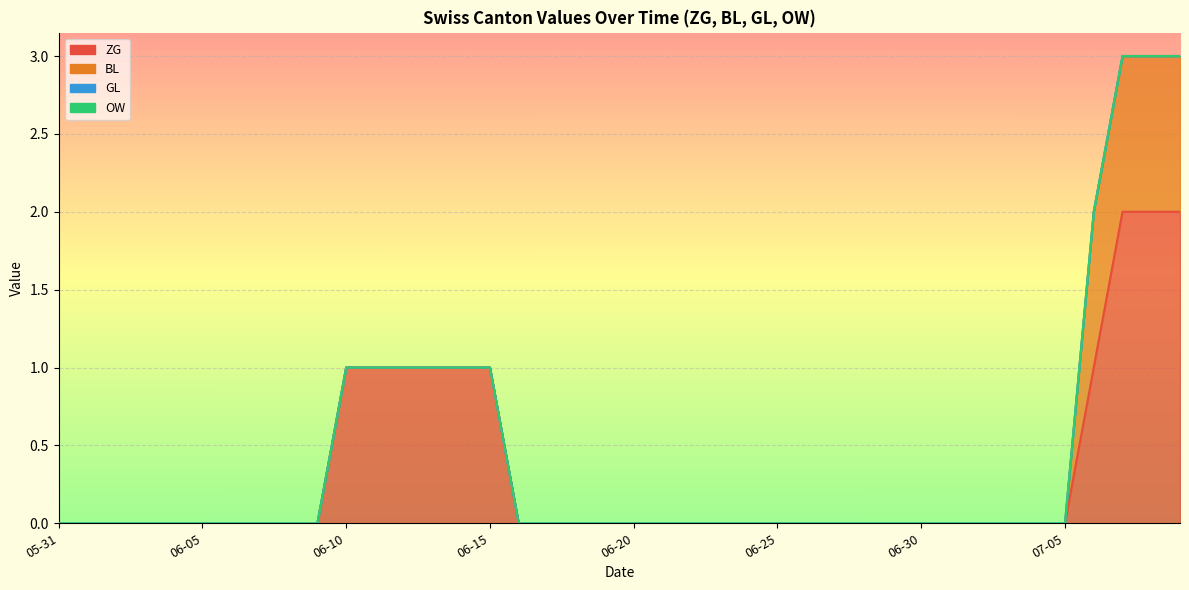

Reading left to right, list all the values displayed in this chart.

ZG: 2020-05-31=0	2020-06-01=0	2020-06-02=0	2020-06-03=0	2020-06-04=0	2020-06-05=0	2020-06-06=0	2020-06-07=0	2020-06-08=0	2020-06-09=0	2020-06-10=1	2020-06-11=1	2020-06-12=1	2020-06-13=1	2020-06-14=1	2020-06-15=1	2020-06-16=0	2020-06-17=0	2020-06-18=0	2020-06-19=0	2020-06-20=0	2020-06-21=0	2020-06-22=0	2020-06-23=0	2020-06-24=0	2020-06-25=0	2020-06-26=0	2020-06-27=0	2020-06-28=0	2020-06-29=0	2020-06-30=0	2020-07-01=0	2020-07-02=0	2020-07-03=0	2020-07-04=0	2020-07-05=0	2020-07-06=1	2020-07-07=2	2020-07-08=2	2020-07-09=2
BL: 2020-05-31=0	2020-06-01=0	2020-06-02=0	2020-06-03=0	2020-06-04=0	2020-06-05=0	2020-06-06=0	2020-06-07=0	2020-06-08=0	2020-06-09=0	2020-06-10=0	2020-06-11=0	2020-06-12=0	2020-06-13=0	2020-06-14=0	2020-06-15=0	2020-06-16=0	2020-06-17=0	2020-06-18=0	2020-06-19=0	2020-06-20=0	2020-06-21=0	2020-06-22=0	2020-06-23=0	2020-06-24=0	2020-06-25=0	2020-06-26=0	2020-06-27=0	2020-06-28=0	2020-06-29=0	2020-06-30=0	2020-07-01=0	2020-07-02=0	2020-07-03=0	2020-07-04=0	2020-07-05=0	2020-07-06=1	2020-07-07=1	2020-07-08=1	2020-07-09=1
GL: 2020-05-31=0	2020-06-01=0	2020-06-02=0	2020-06-03=0	2020-06-04=0	2020-06-05=0	2020-06-06=0	2020-06-07=0	2020-06-08=0	2020-06-09=0	2020-06-10=0	2020-06-11=0	2020-06-12=0	2020-06-13=0	2020-06-14=0	2020-06-15=0	2020-06-16=0	2020-06-17=0	2020-06-18=0	2020-06-19=0	2020-06-20=0	2020-06-21=0	2020-06-22=0	2020-06-23=0	2020-06-24=0	2020-06-25=0	2020-06-26=0	2020-06-27=0	2020-06-28=0	2020-06-29=0	2020-06-30=0	2020-07-01=0	2020-07-02=0	2020-07-03=0	2020-07-04=0	2020-07-05=0	2020-07-06=0	2020-07-07=0	2020-07-08=0	2020-07-09=0
OW: 2020-05-31=0	2020-06-01=0	2020-06-02=0	2020-06-03=0	2020-06-04=0	2020-06-05=0	2020-06-06=0	2020-06-07=0	2020-06-08=0	2020-06-09=0	2020-06-10=0	2020-06-11=0	2020-06-12=0	2020-06-13=0	2020-06-14=0	2020-06-15=0	2020-06-16=0	2020-06-17=0	2020-06-18=0	2020-06-19=0	2020-06-20=0	2020-06-21=0	2020-06-22=0	2020-06-23=0	2020-06-24=0	2020-06-25=0	2020-06-26=0	2020-06-27=0	2020-06-28=0	2020-06-29=0	2020-06-30=0	2020-07-01=0	2020-07-02=0	2020-07-03=0	2020-07-04=0	2020-07-05=0	2020-07-06=0	2020-07-07=0	2020-07-08=0	2020-07-09=0